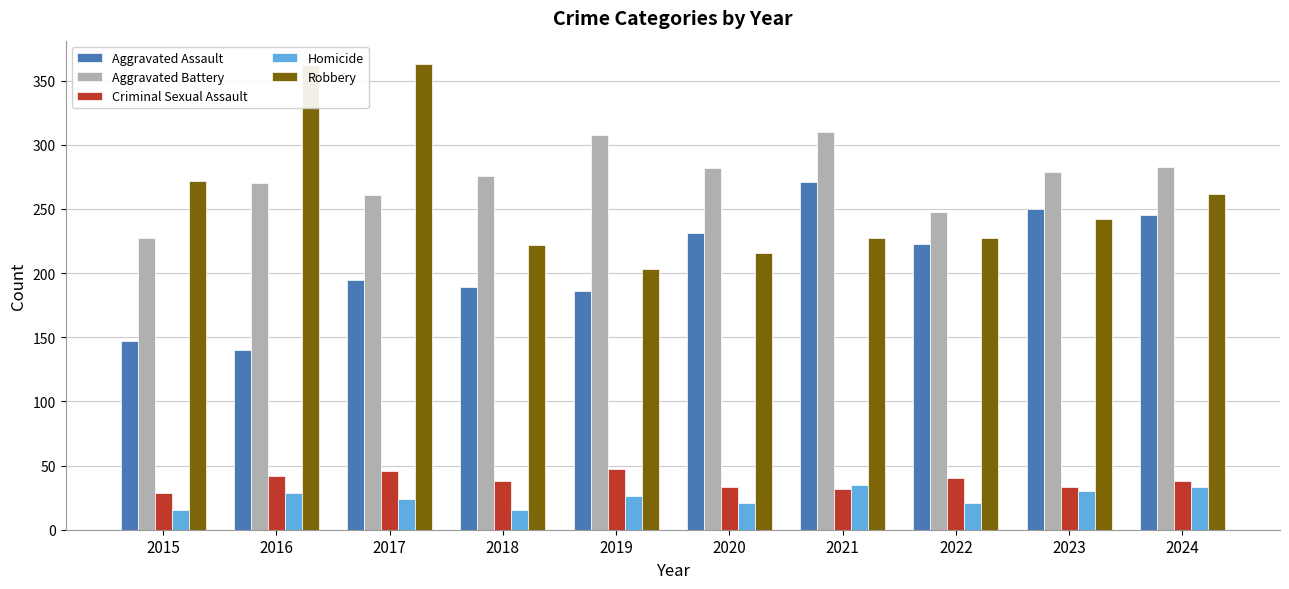

Is it true that Criminal Sexual Assault equals 42 at 2016?

True